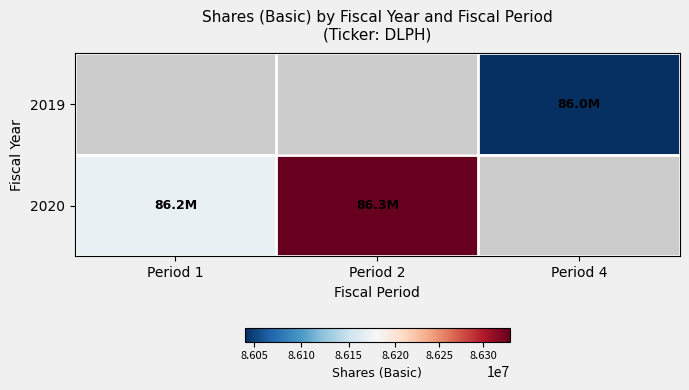

What is the lowest value of the 2020 series?

86170000.0